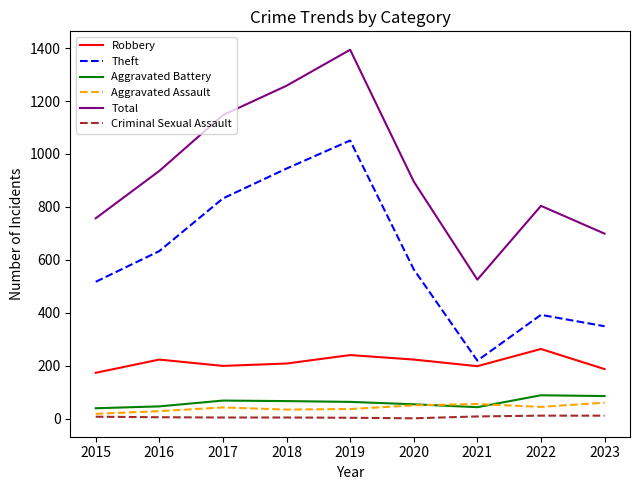

True or false: Total and Robbery intersect in this chart.

False